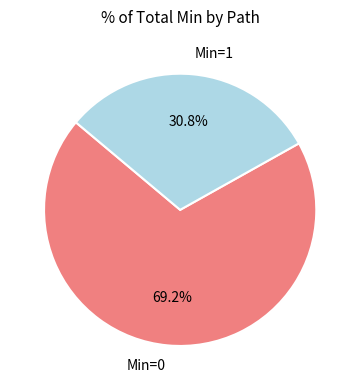

To the nearest percent, what is the average slice percentage?

50%